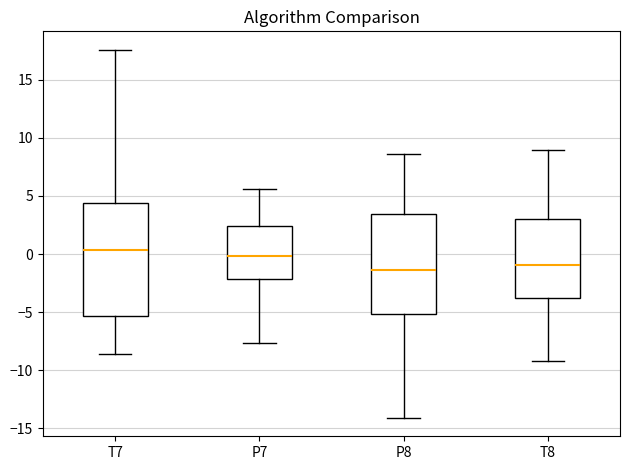

Which box is the tallest, from its lower edge to its upper edge?

T7